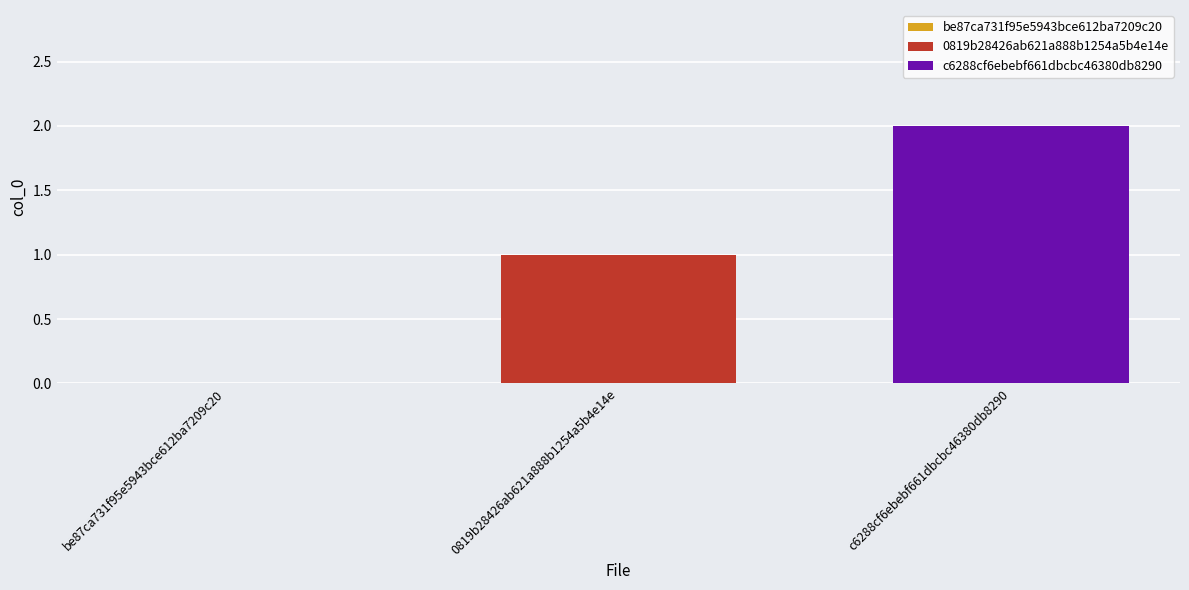

How many bars are there in total?

2